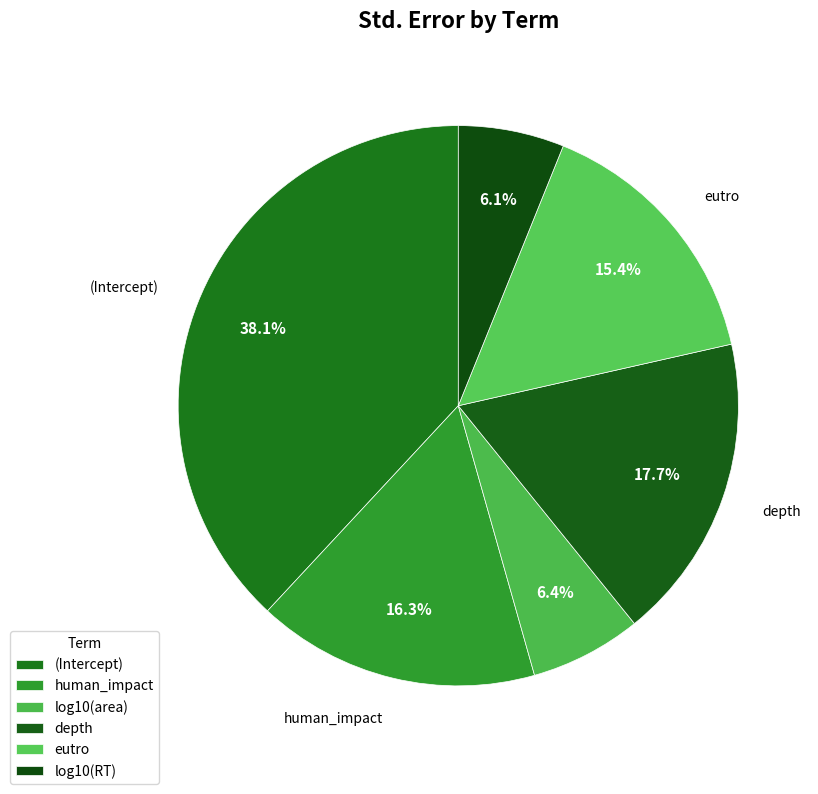

To the nearest percent, what is the combined percentage of depth and eutro?

33%